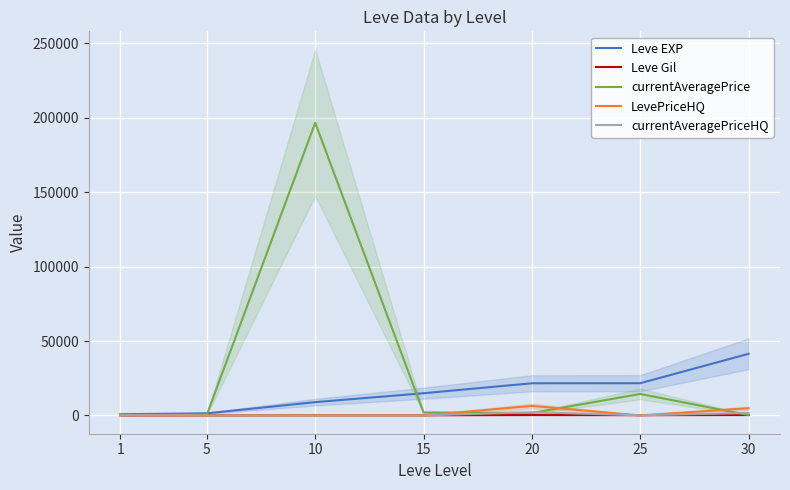

How many interior local peaks does the LevePriceHQ series have?

1